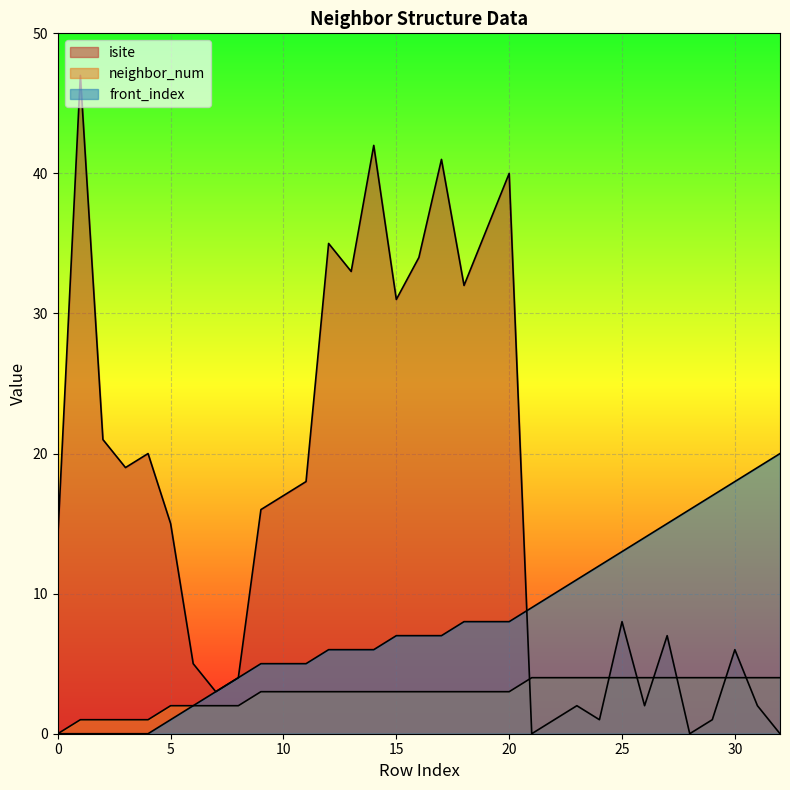

Is the value of isite at 26 greater than the value of front_index at 0?

Yes